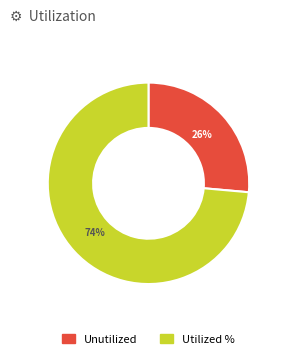

To the nearest percent, what is the average slice percentage?

50%